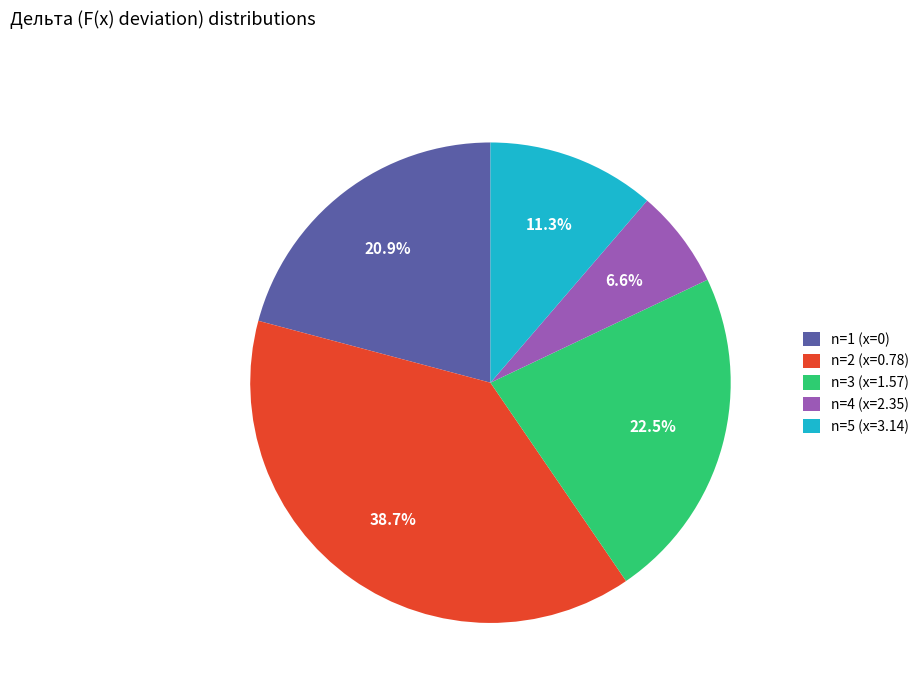

Does n=2 (x=0.78) account for over 50% of the chart?

No